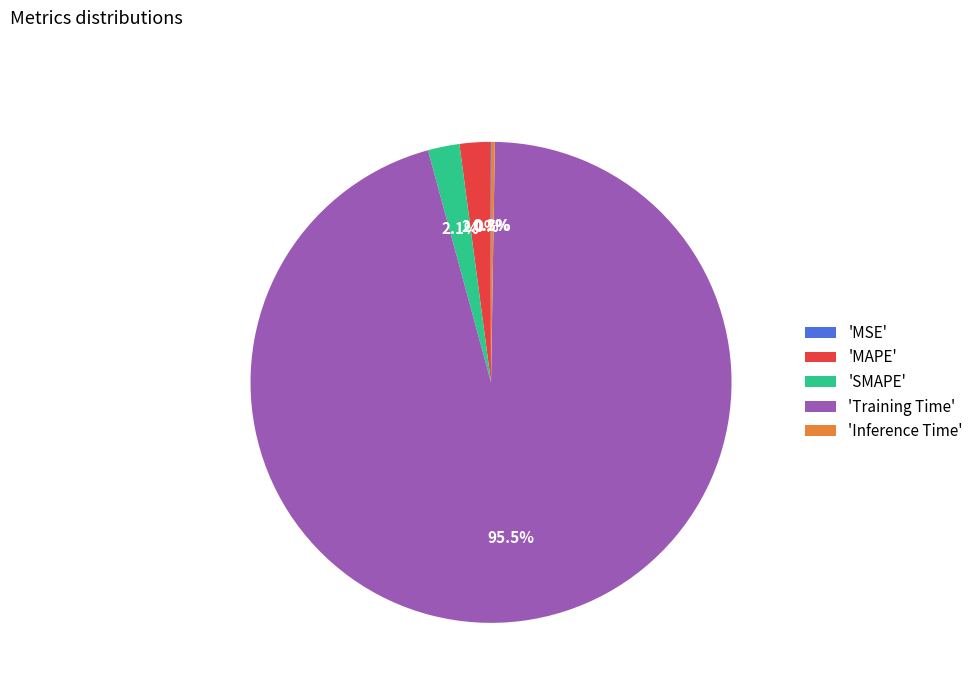

Which category accounts for the majority?

'Training Time'